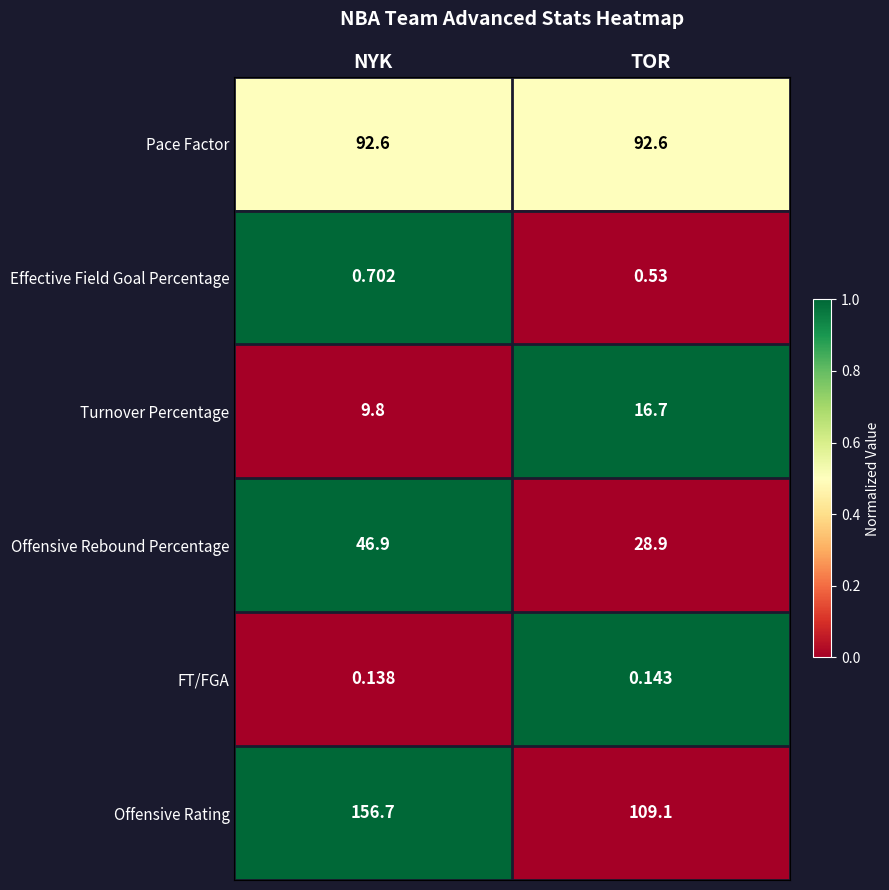

Which series has the largest total across all categories?

Offensive Rating